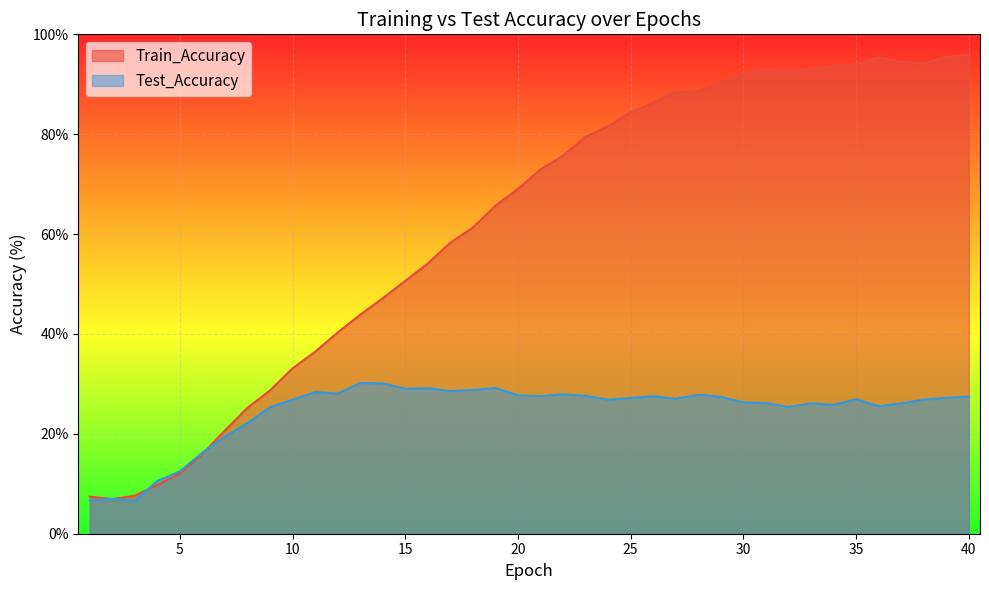

At how many categories does at least one series exceed 73?

19